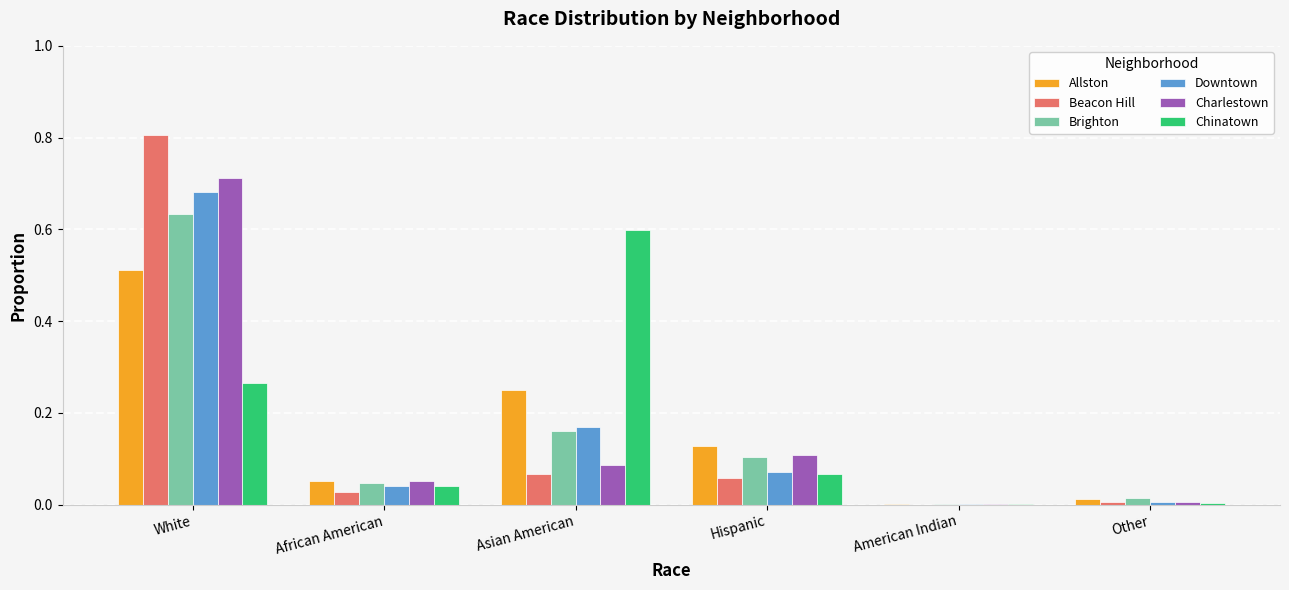

What is the greatest value displayed?

0.8